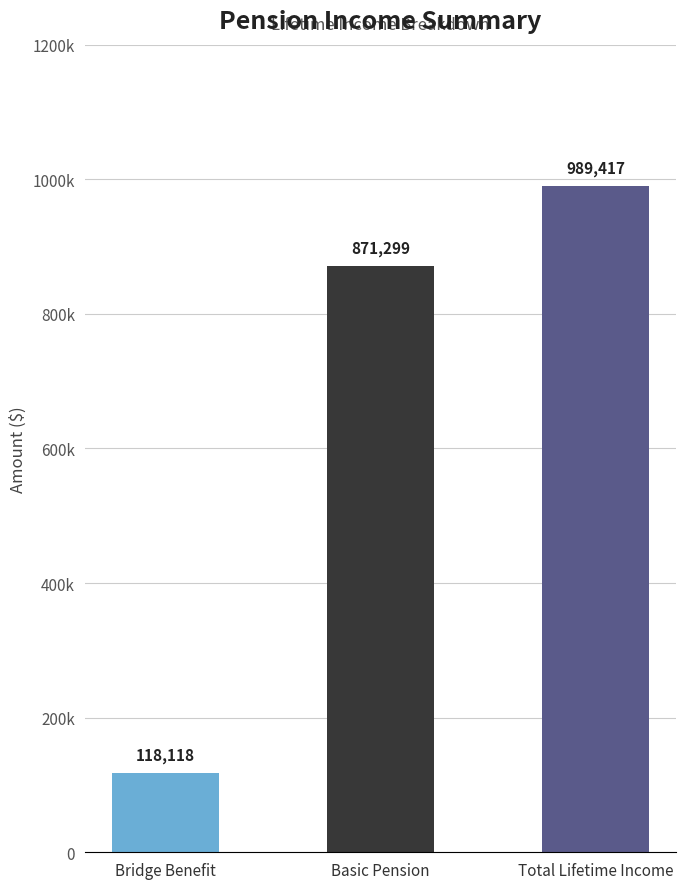

What is the sum of the values at Basic Pension and Total Lifetime Income?

1860716.7